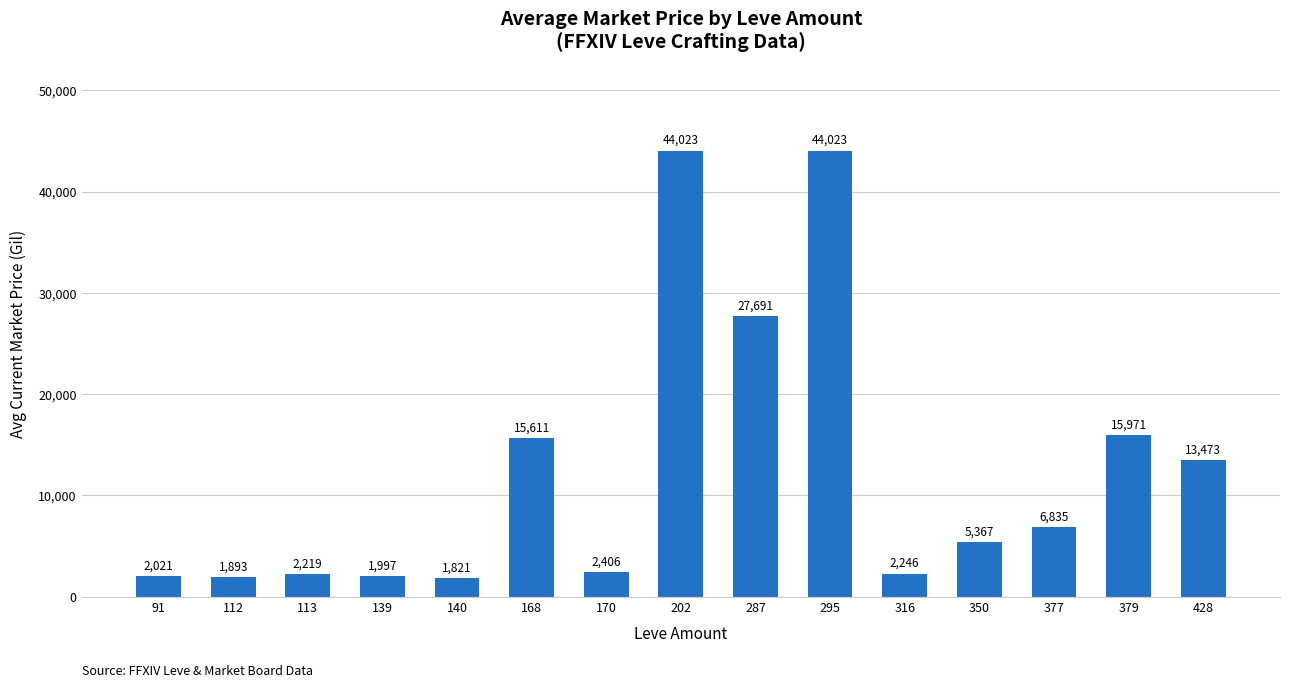

The chart shows a value of 27691 at 287. True or false?

True